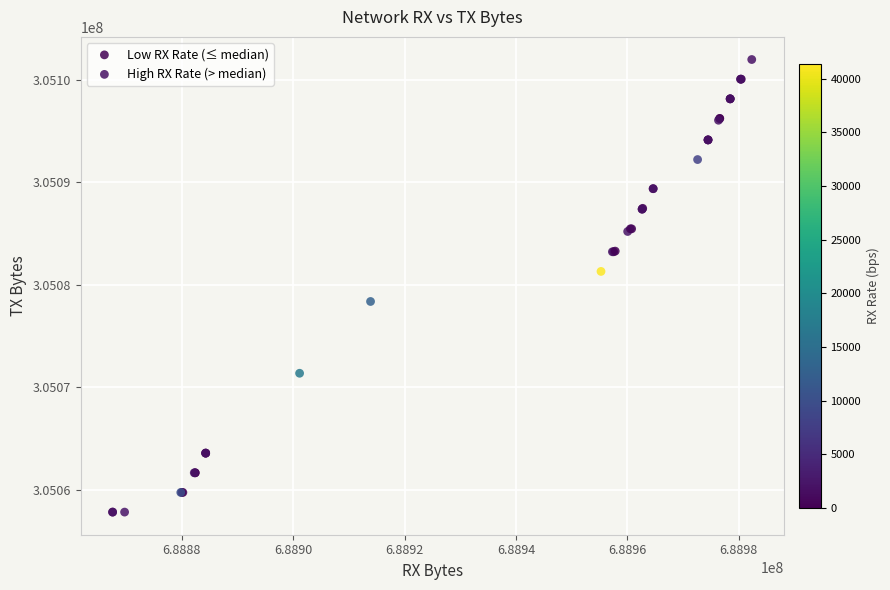

Which series has the widest spread of Y values?

High RX Rate (> median)